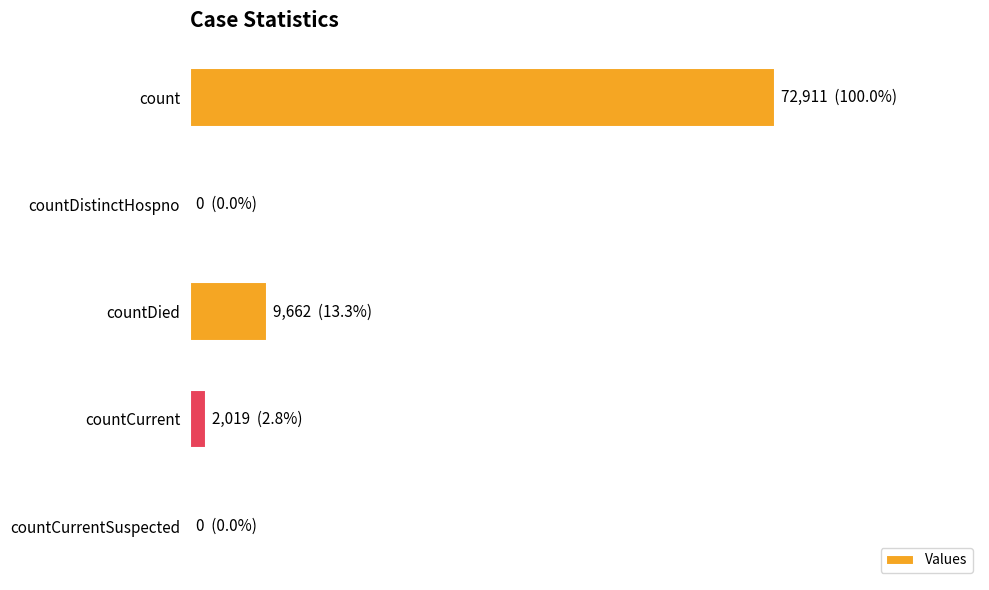

What is the difference between the maximum and minimum values?

72911